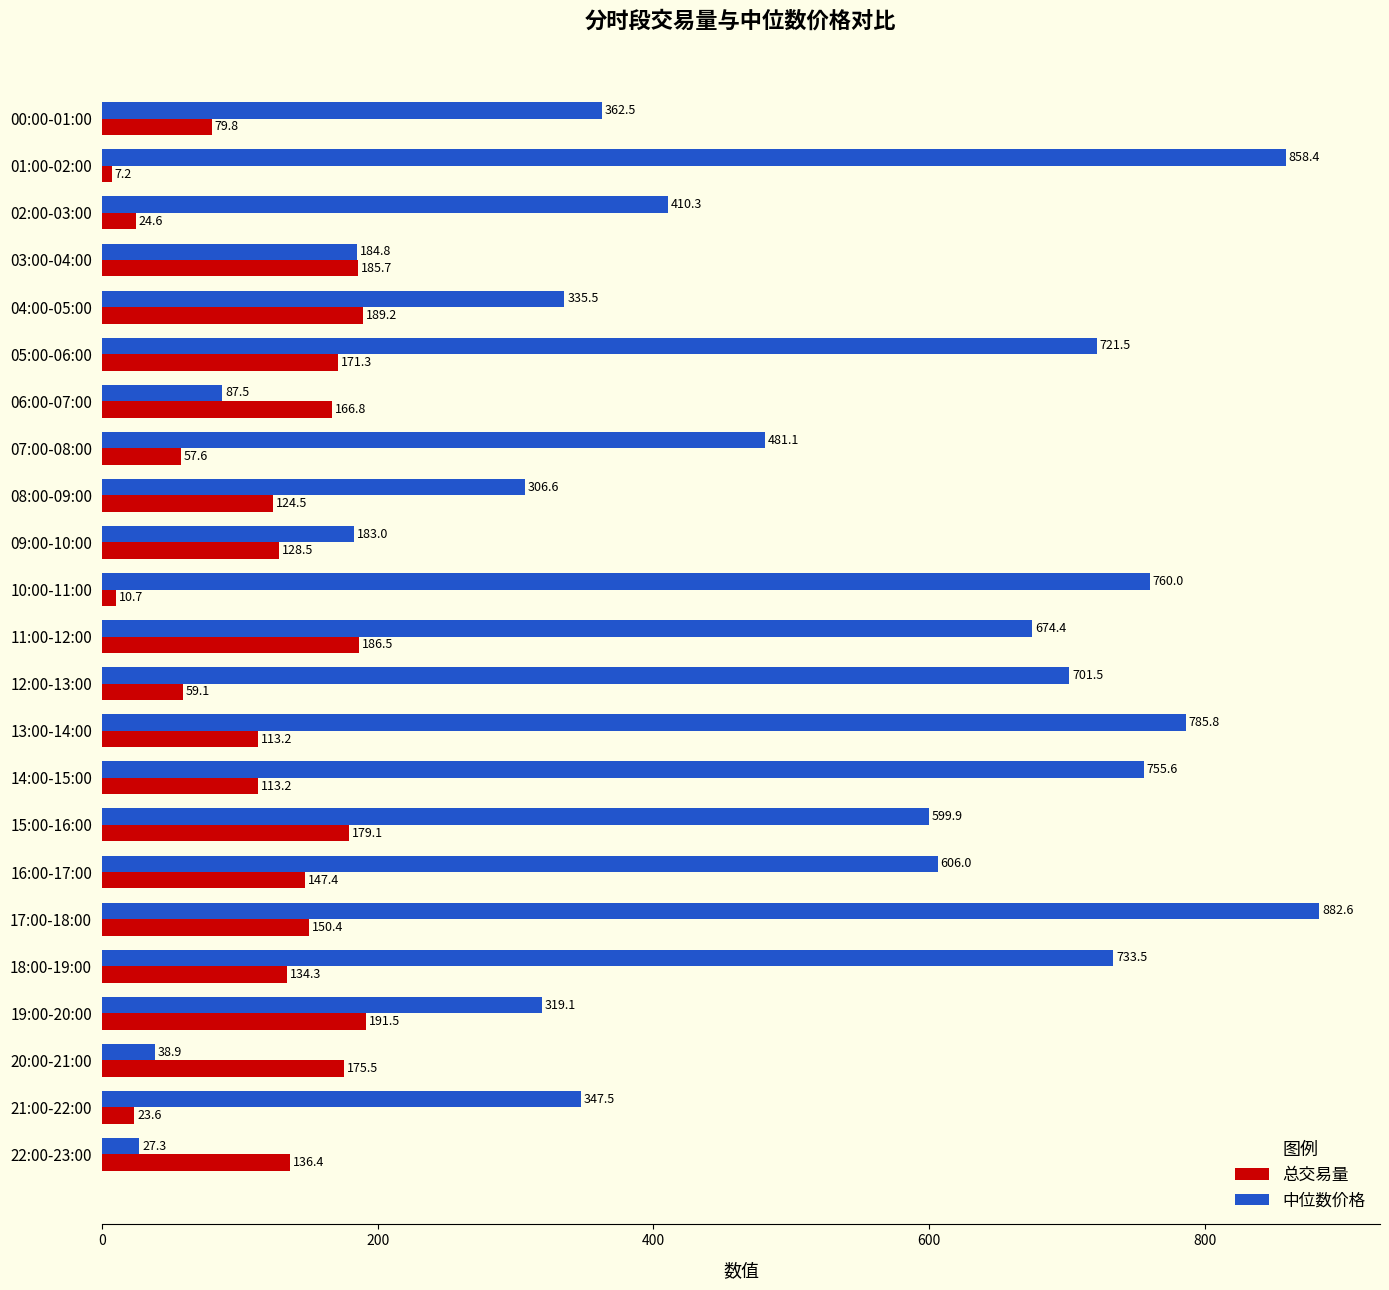

What is the maximum value shown in the chart?

882.6